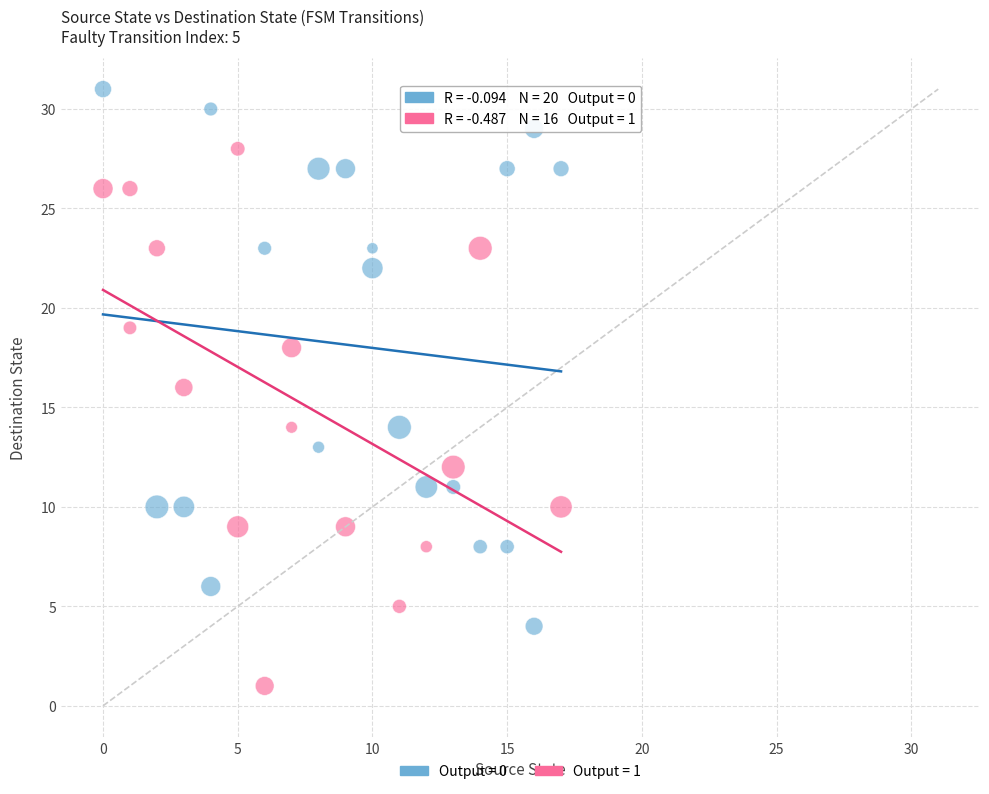

Which series reaches the minimum Y coordinate?

Output = 1